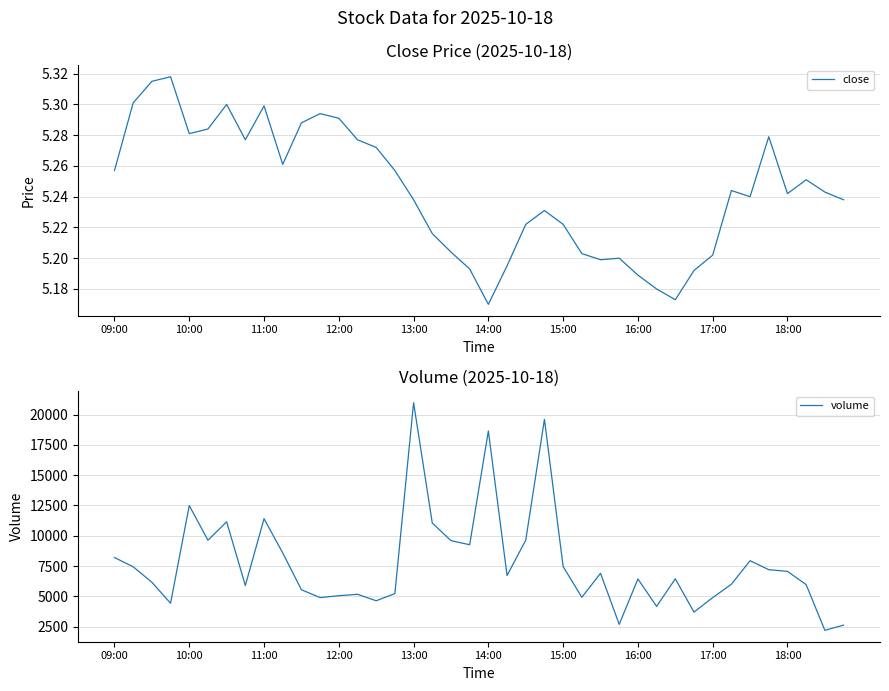

True or false: volume and close intersect in this chart.

False